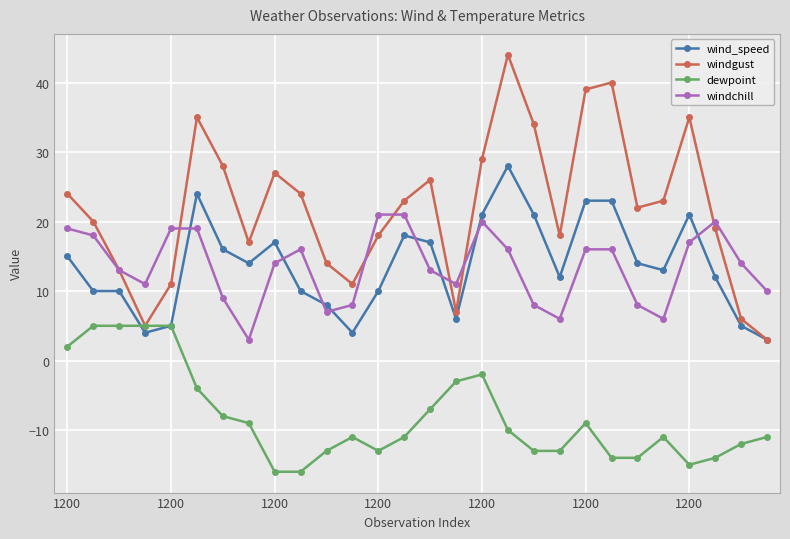

What is the average value of the windgust series?

22